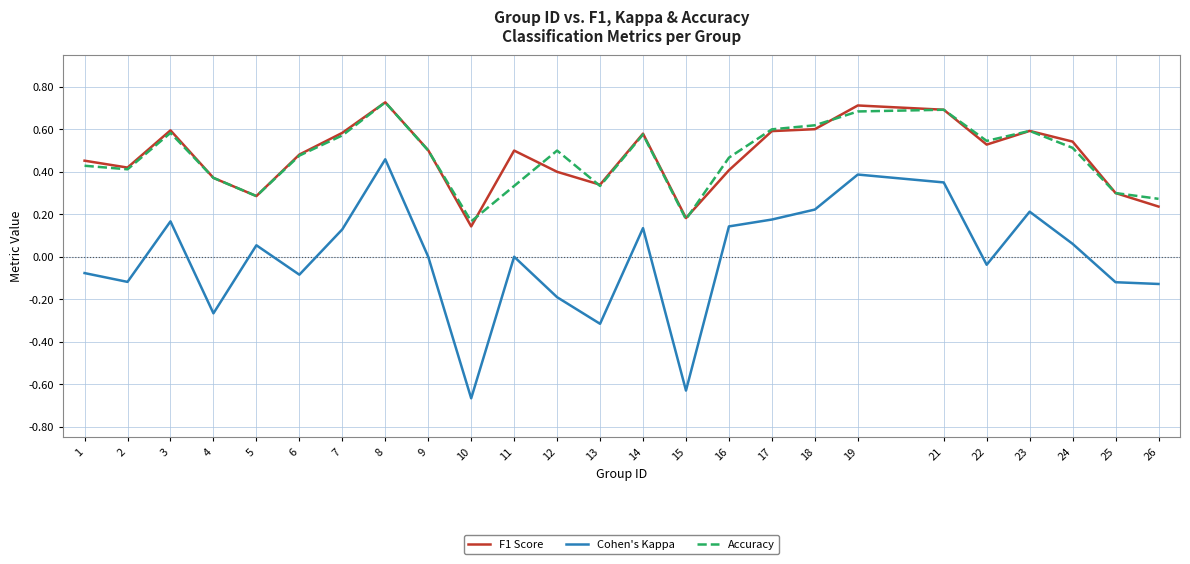

Is it true that Accuracy equals 0.2 at 22?

False